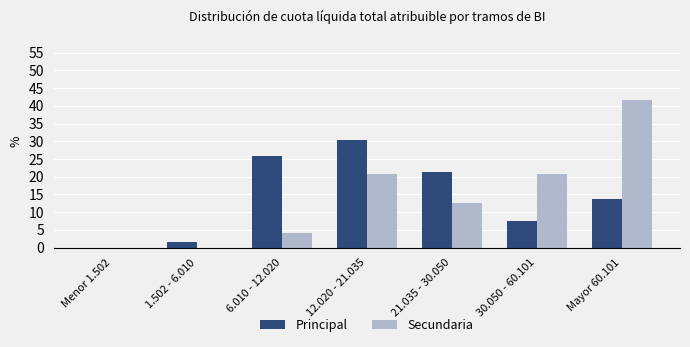

Between 1.502 - 6.010 and 6.010 - 12.020, which series saw the biggest shift?

Principal